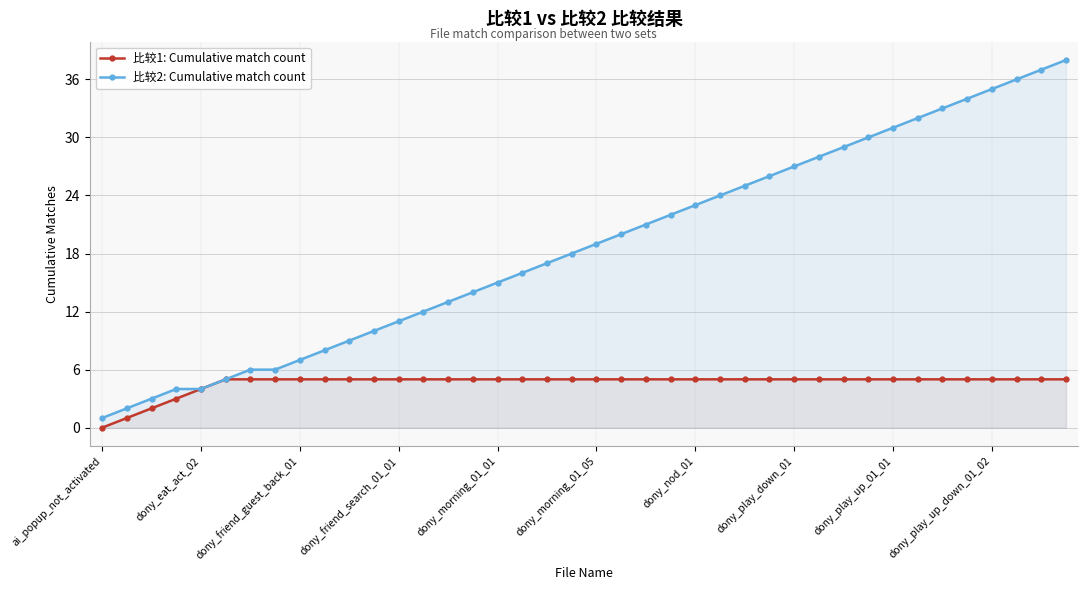

Which series has the largest total across all categories?

比较2: Cumulative match count